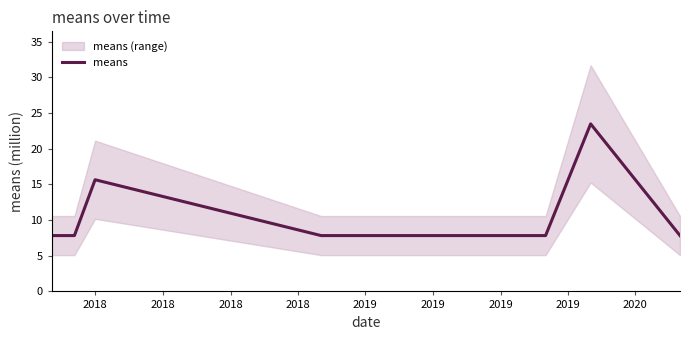

Does the chart have visible grid lines?

No